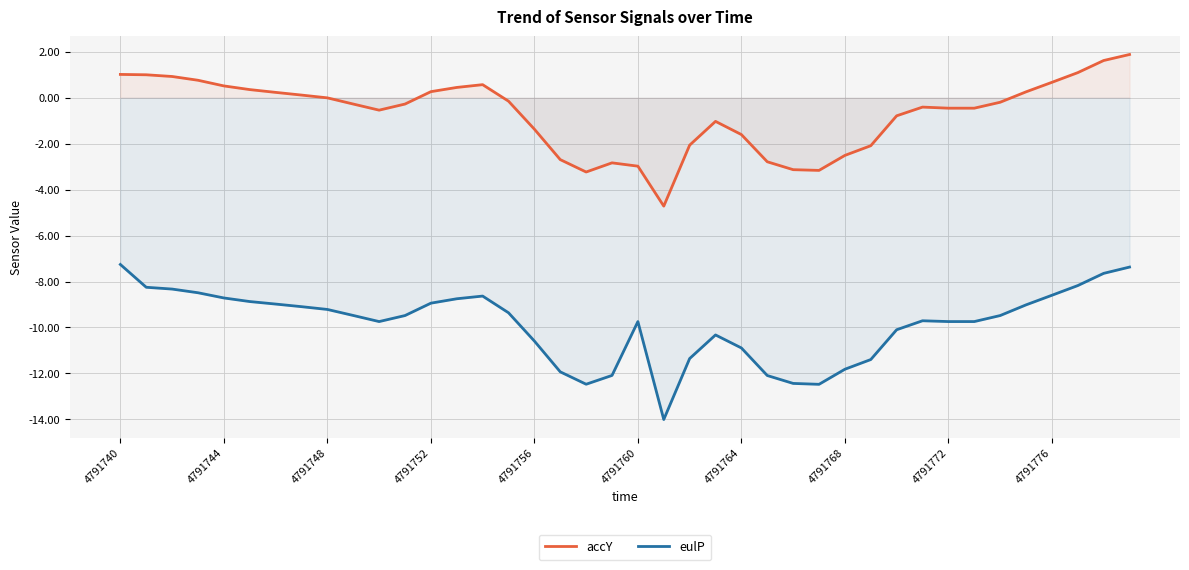

What is the total value across all series at 4791748?

-9.2